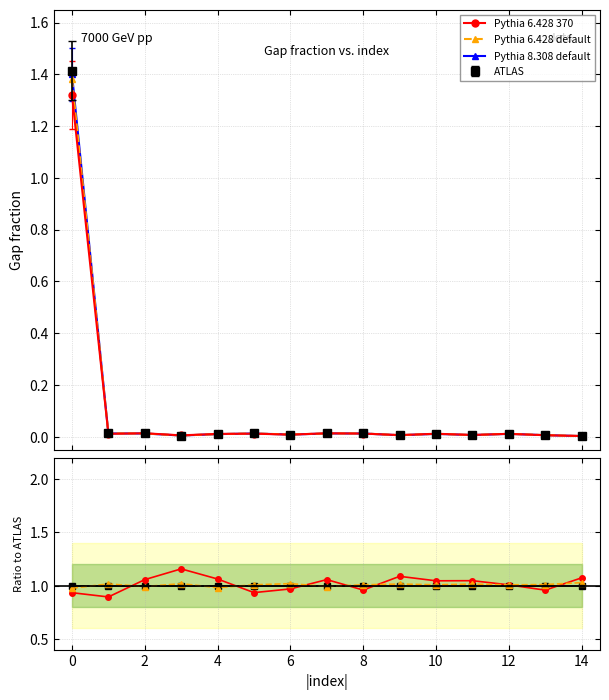

True or false: Pythia 8.308 default has more than 1 points higher than both neighbors.

True